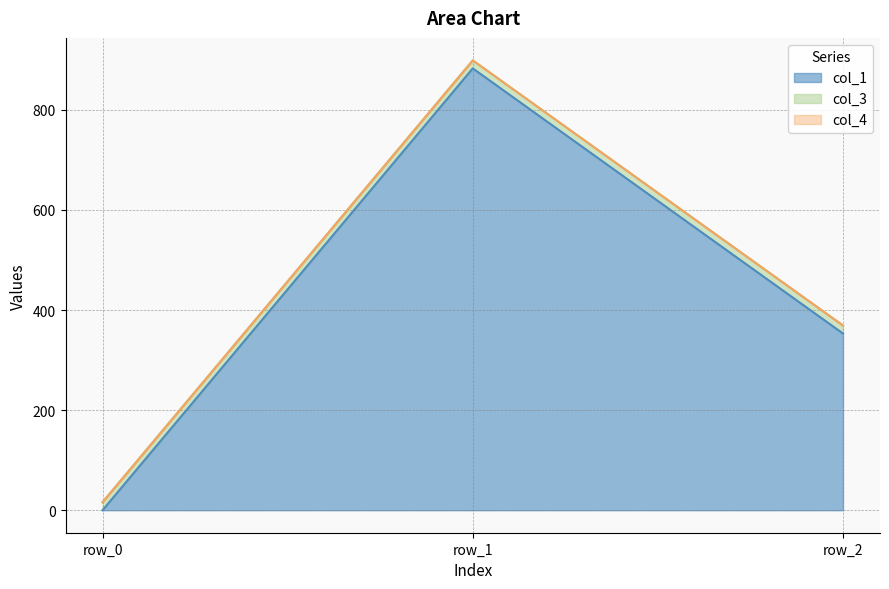

Reading right to left, transcribe all the data shown in this chart.

col_1: 353.1	882.7	0.0
col_3: 16.0	16.0	16.0
col_4: 0.0	0.0	0.0